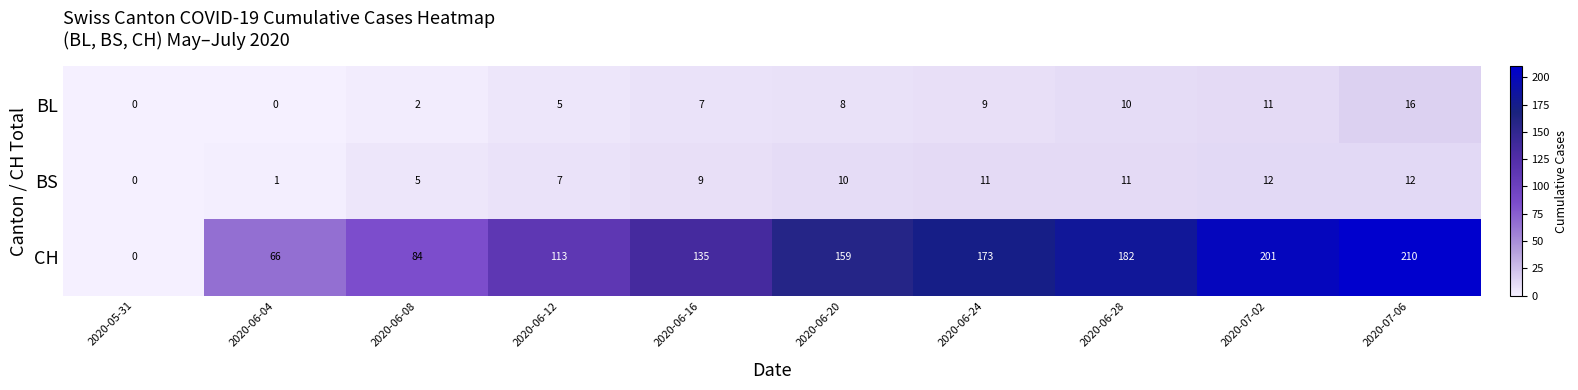

Reading right to left, extract all data points from this chart.

BL: 2020-07-06=16	2020-07-02=11	2020-06-28=10	2020-06-24=9	2020-06-20=8	2020-06-16=7	2020-06-12=5	2020-06-08=2	2020-06-04=0	2020-05-31=0
BS: 2020-07-06=12	2020-07-02=12	2020-06-28=11	2020-06-24=11	2020-06-20=10	2020-06-16=9	2020-06-12=7	2020-06-08=5	2020-06-04=1	2020-05-31=0
CH: 2020-07-06=210	2020-07-02=201	2020-06-28=182	2020-06-24=173	2020-06-20=159	2020-06-16=135	2020-06-12=113	2020-06-08=84	2020-06-04=66	2020-05-31=0